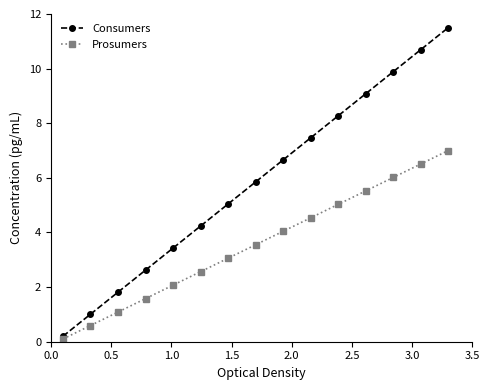

At how many categories does at least one series exceed 3?

11